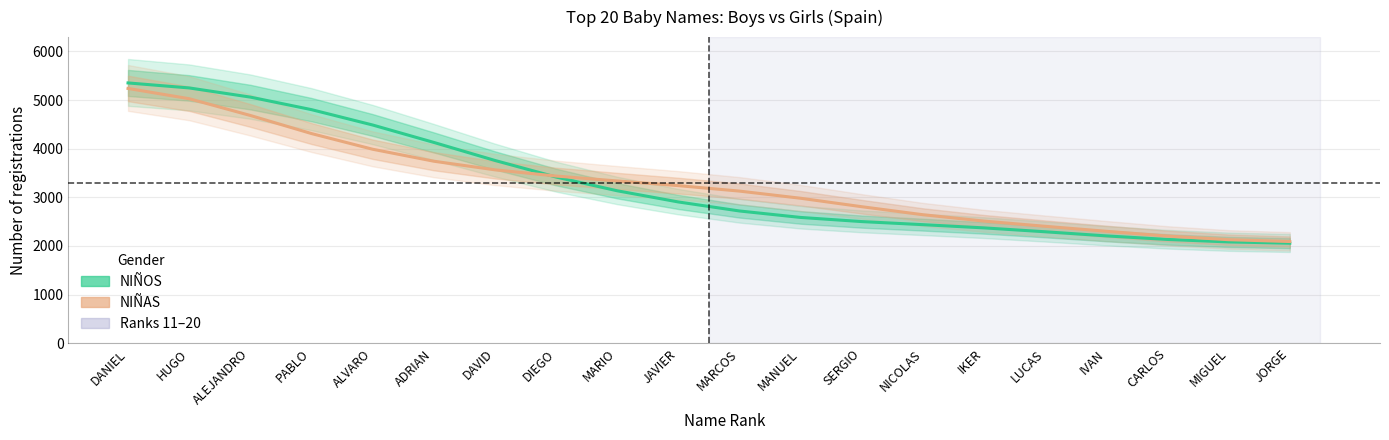

How many values in the NIÑOS series exceed 2905?

10